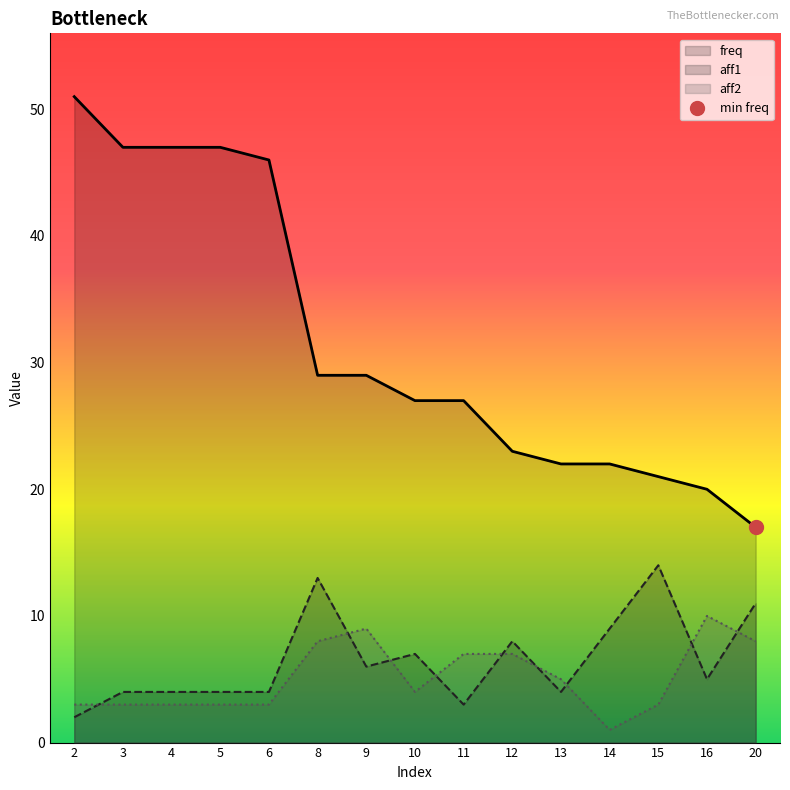

True or false: aff2 and freq cross at least once.

False